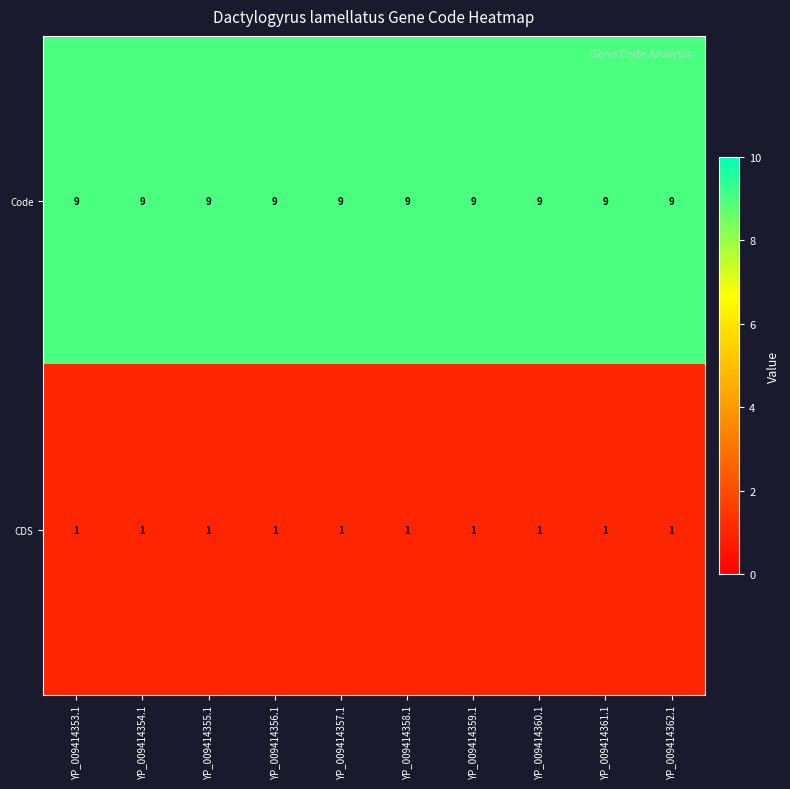

What is the spread (max minus min) of values at YP_009414356.1?

8